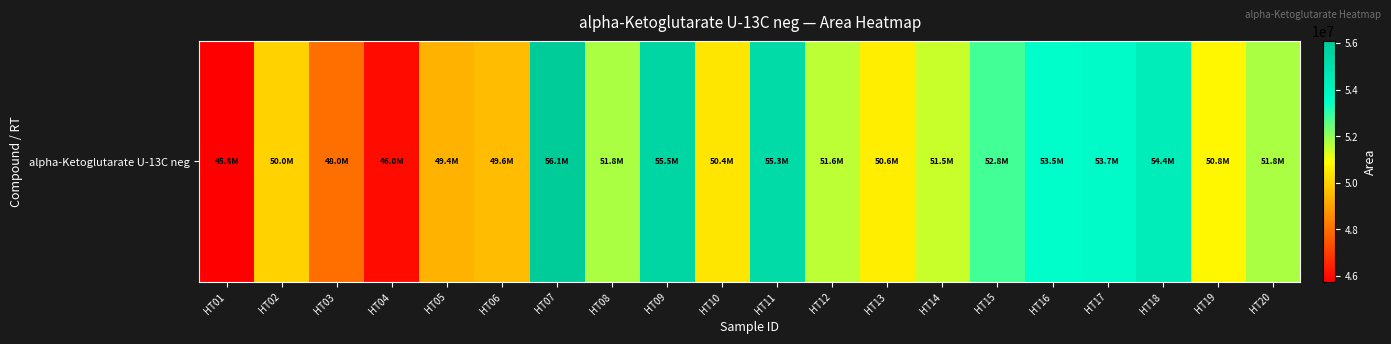

What is the ratio of the value at HT19 to the value at HT20?

1.0